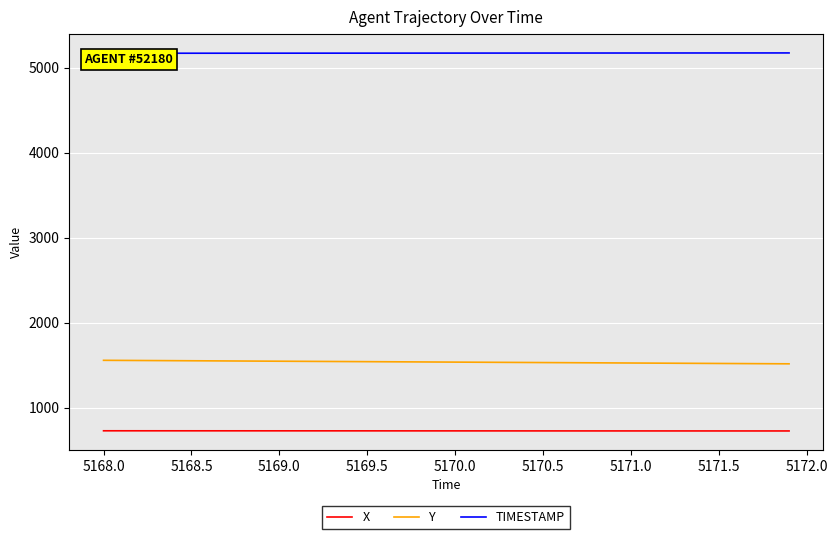

True or false: Y and X intersect in this chart.

False